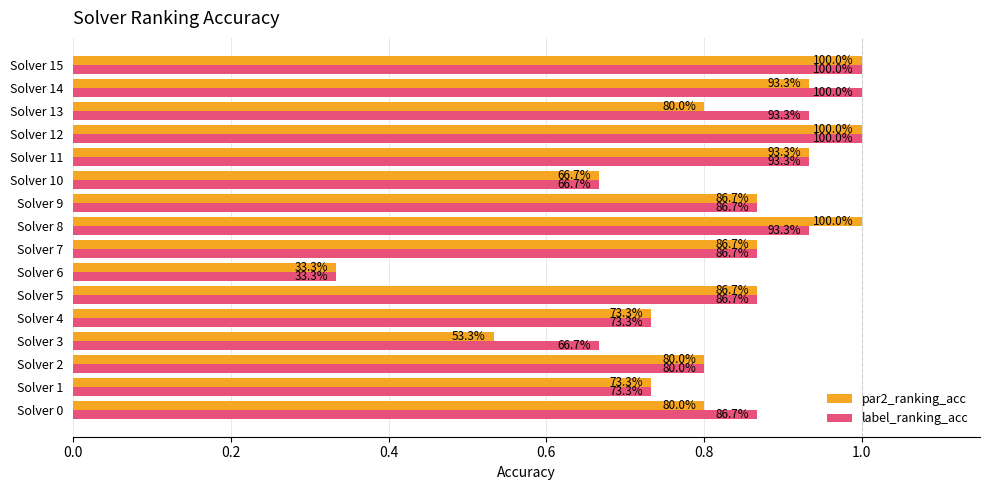

What are all the series names shown in the legend?

par2_ranking_acc, label_ranking_acc